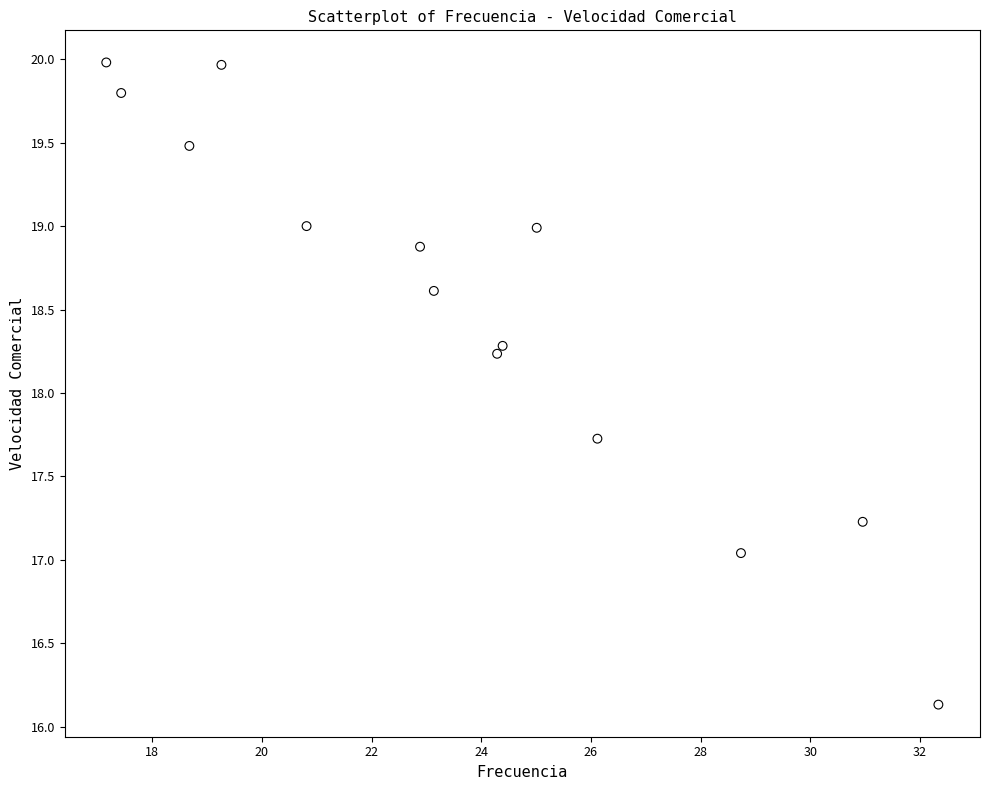

What is the range of X values (max minus min)?

15.2